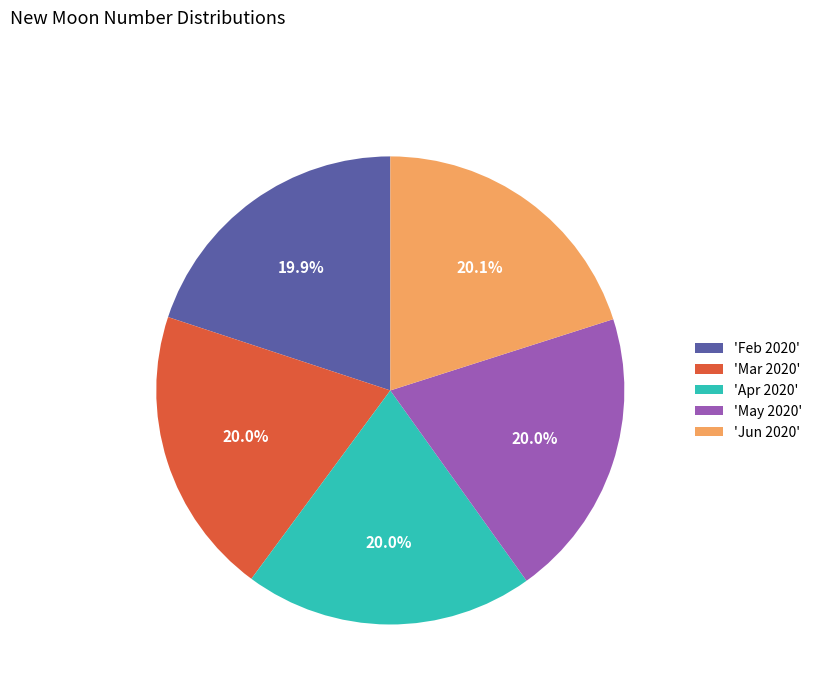

What is the ratio of the value at 'Jun 2020' to the value at 'Apr 2020'?

1.0